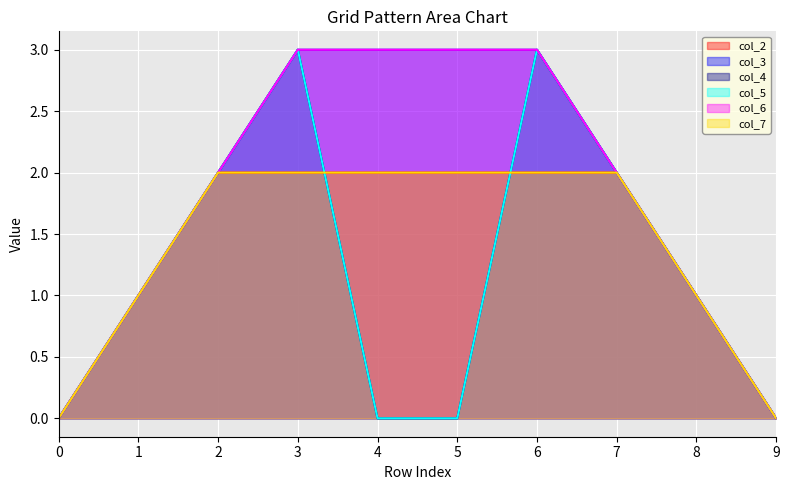

Where is the first local maximum for col_4?

3